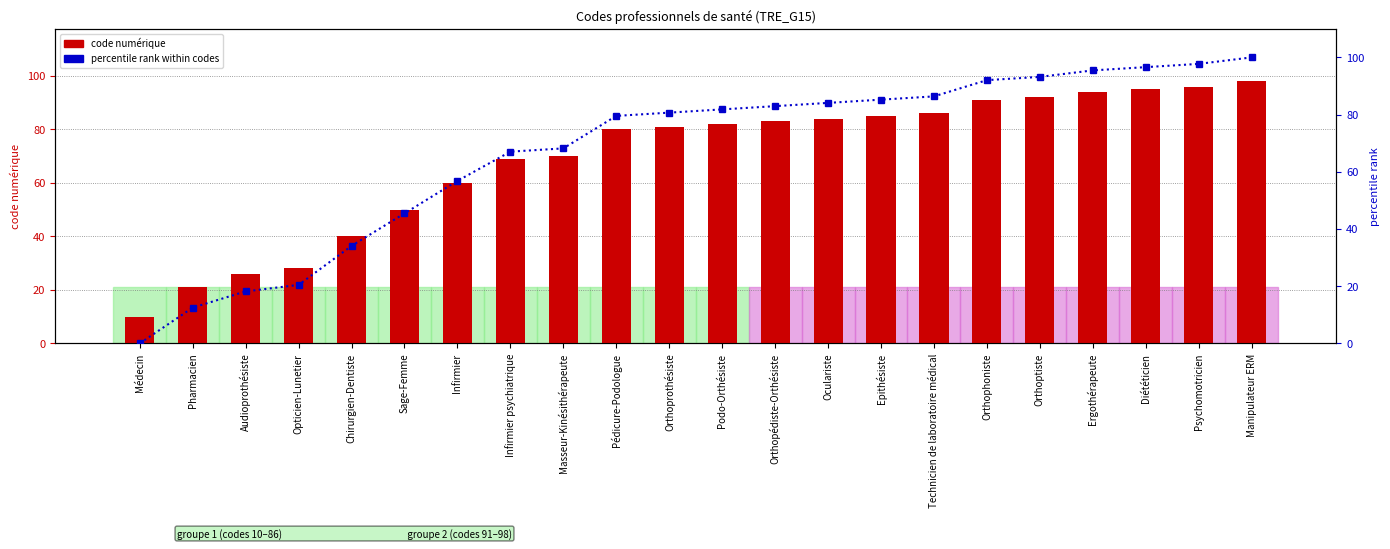

Reading left to right, list all the values displayed in this chart.

code value: 10.0	21.0	26.0	28.0	40.0	50.0	60.0	69.0	70.0	80.0	81.0	82.0	83.0	84.0	85.0	86.0	91.0	92.0	94.0	95.0	96.0	98.0
percentile rank within codes: 0.0	12.5	18.2	20.5	34.1	45.5	56.8	67.0	68.2	79.5	80.7	81.8	83.0	84.1	85.2	86.4	92.0	93.2	95.5	96.6	97.7	100.0